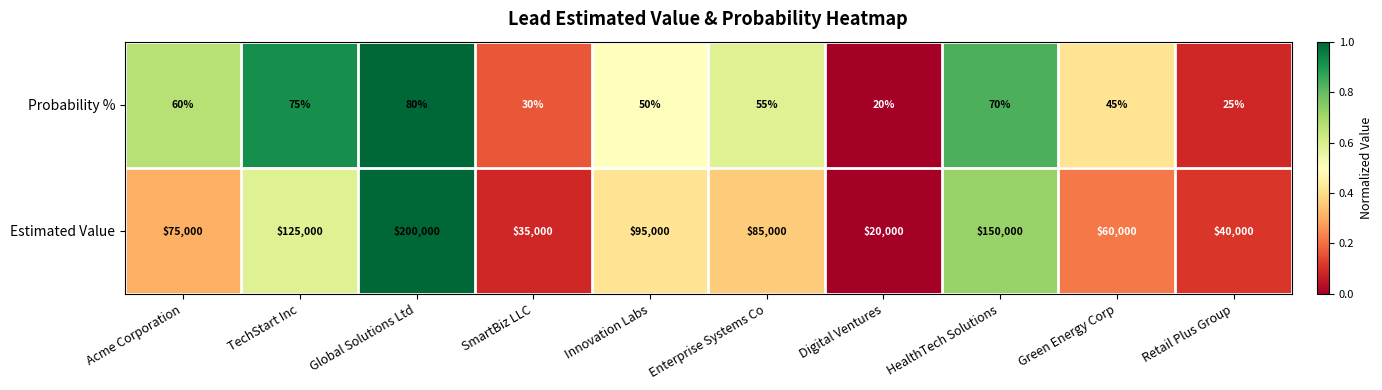

List the series in order of their peak value, lowest first.

Probability %, Estimated Value